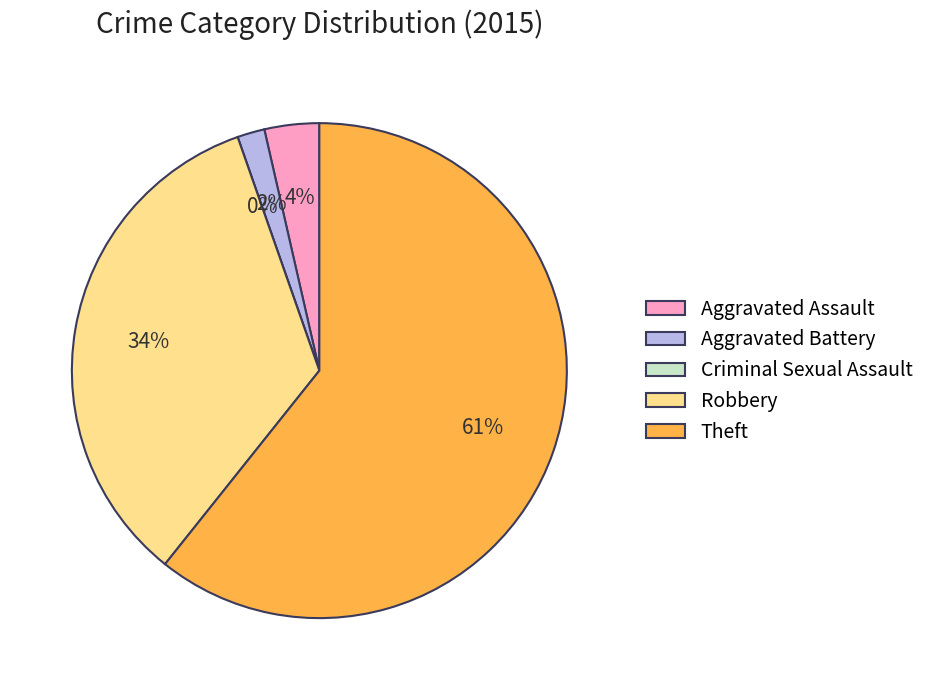

How many slices are in this pie chart?

5